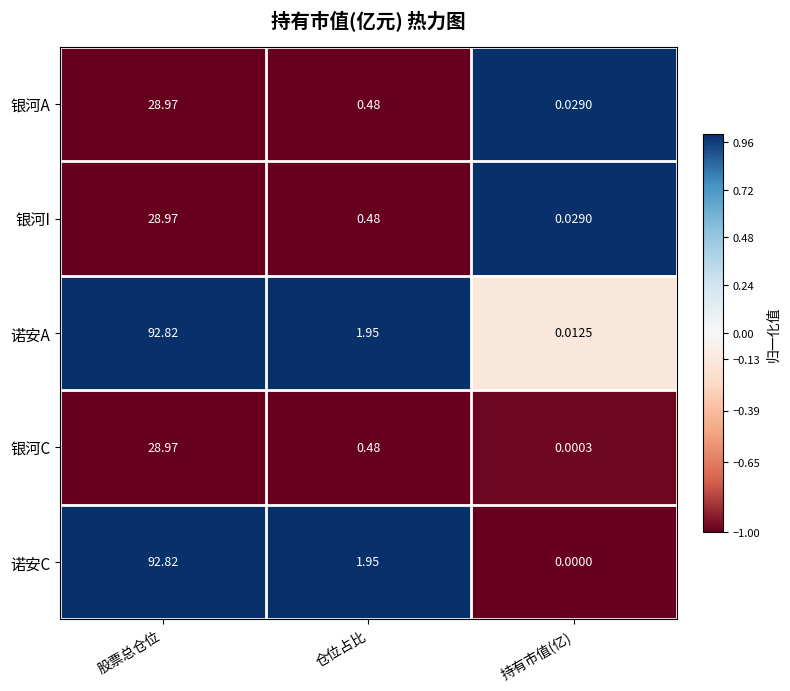

What is the maximum value shown in the chart?

92.8